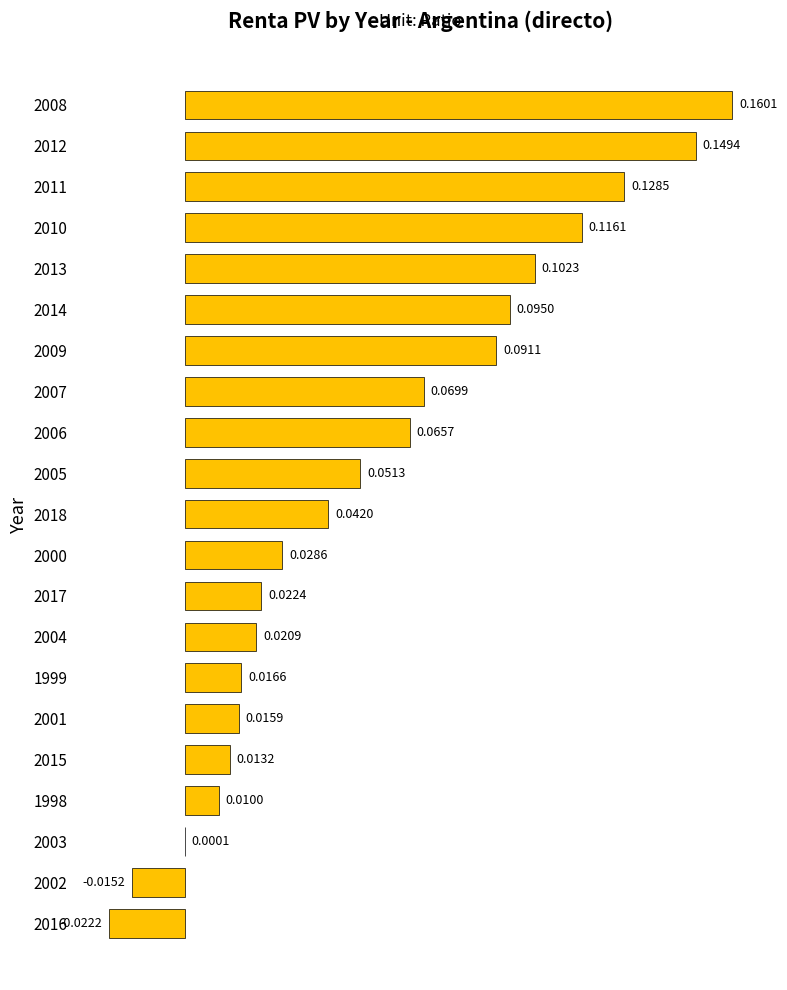

What is the sum of all values?

1.2